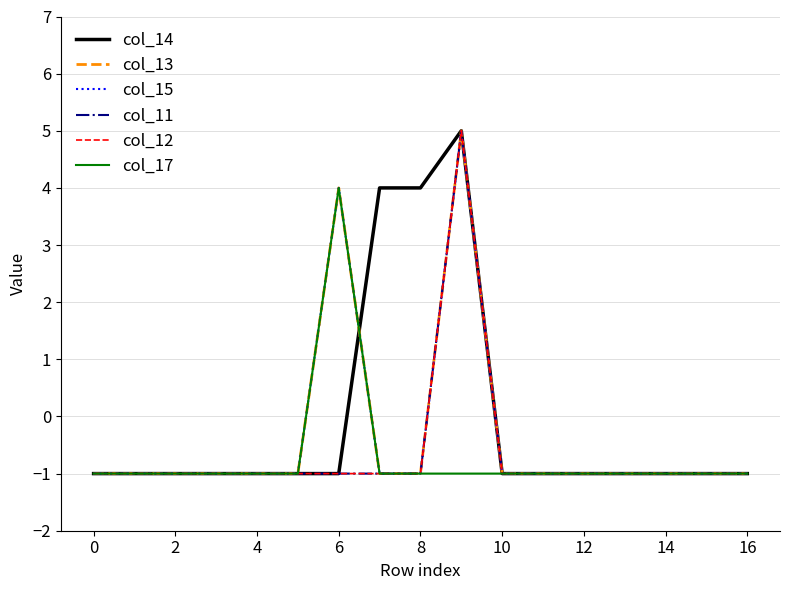

Does the chart display data point markers on the line(s)?

No